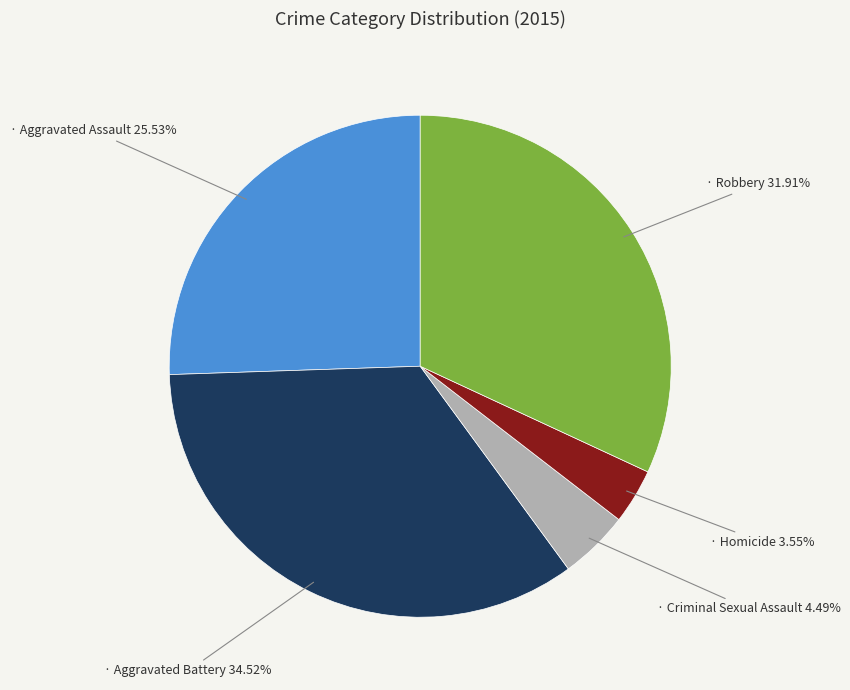

Does any single category account for the majority?

No